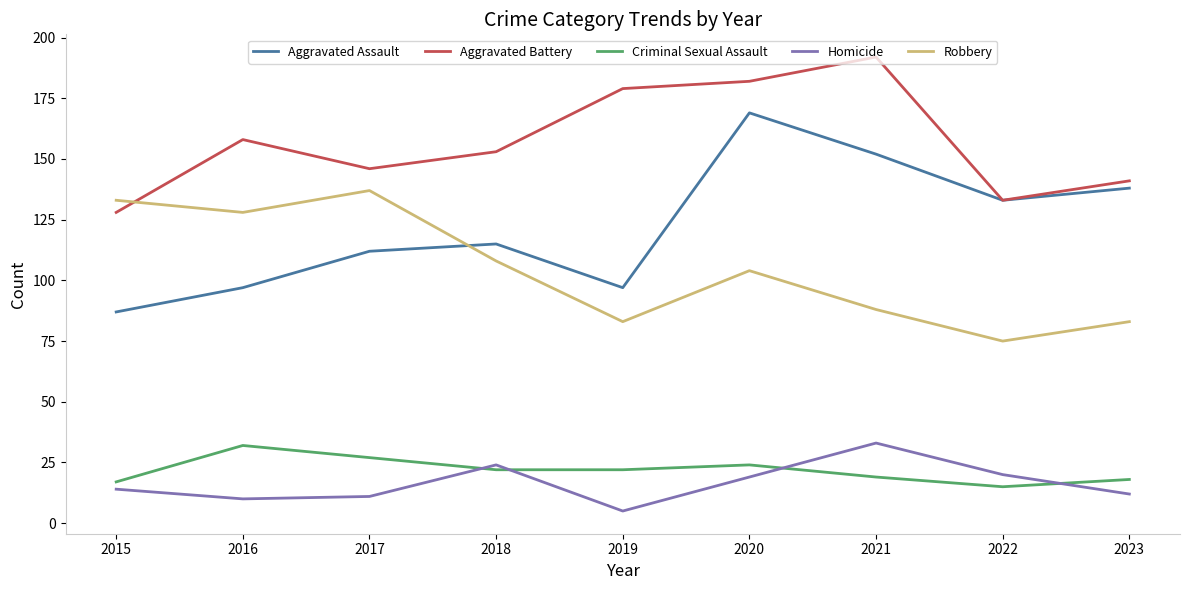

Reading left to right, what are all the values shown in this chart?

Aggravated Assault: 2015=87	2016=97	2017=112	2018=115	2019=97	2020=169	2021=152	2022=133	2023=138
Aggravated Battery: 2015=128	2016=158	2017=146	2018=153	2019=179	2020=182	2021=192	2022=133	2023=141
Criminal Sexual Assault: 2015=17	2016=32	2017=27	2018=22	2019=22	2020=24	2021=19	2022=15	2023=18
Homicide: 2015=14	2016=10	2017=11	2018=24	2019=5	2020=19	2021=33	2022=20	2023=12
Robbery: 2015=133	2016=128	2017=137	2018=108	2019=83	2020=104	2021=88	2022=75	2023=83